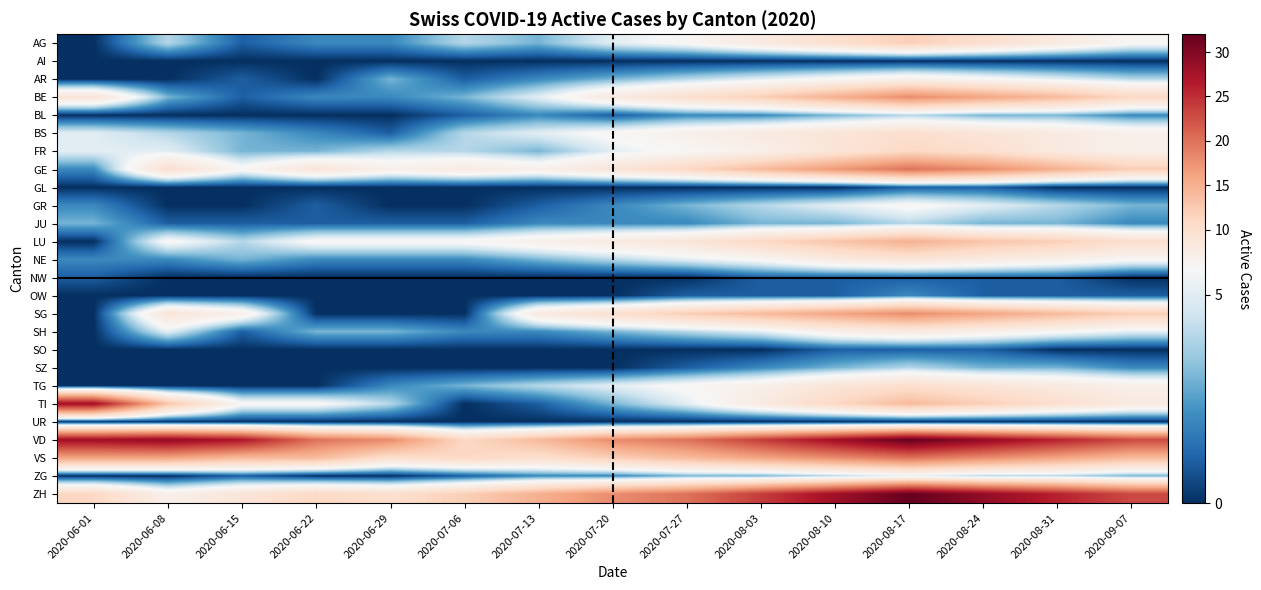

Which category has the highest value across all series?

2020-08-17